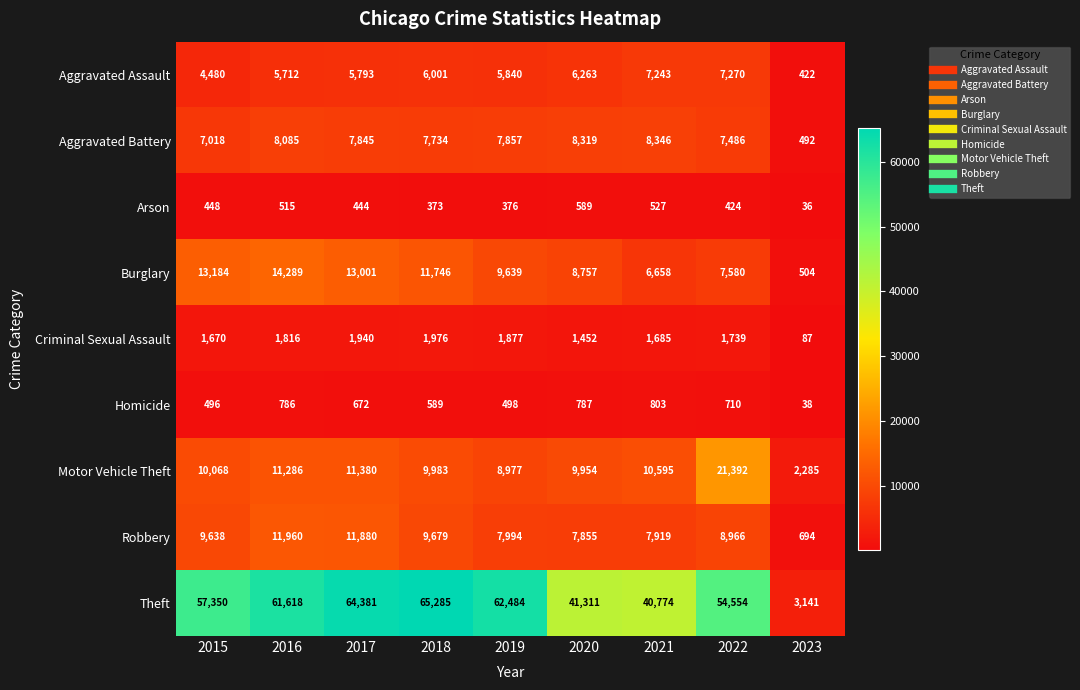

How many data points does each series have?

9